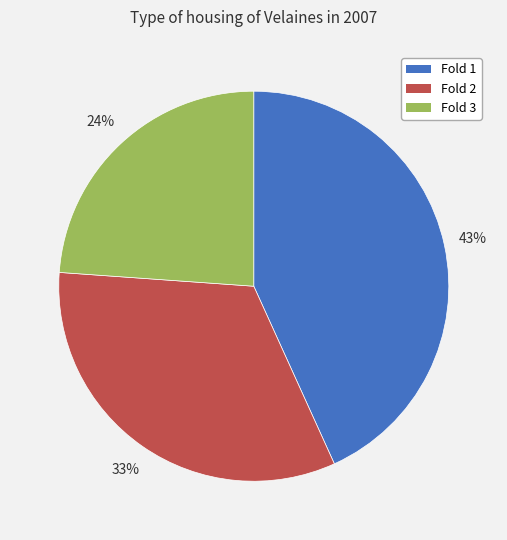

To the nearest percent, what is the average slice percentage?

33%